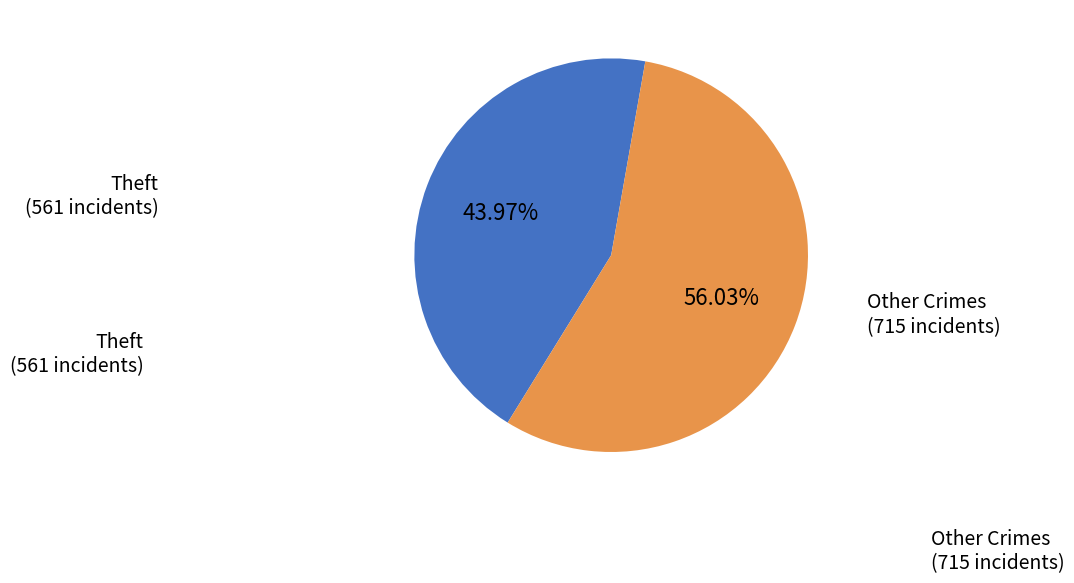

What is the largest slice in the pie chart?

Other Crimes